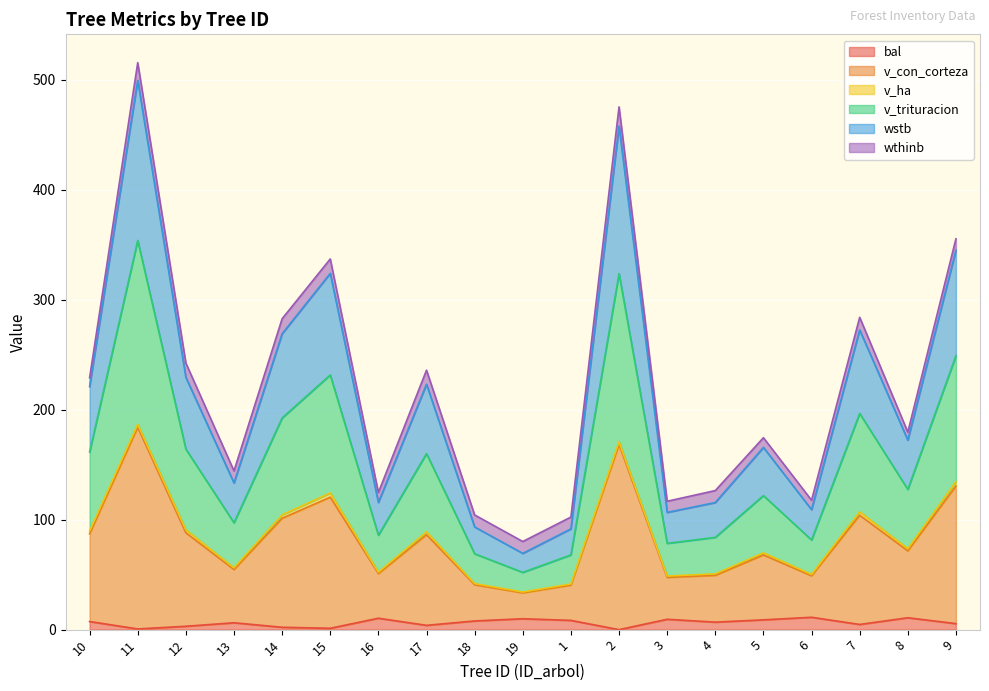

The value of bal at 11 is 0.3. True or false?

False